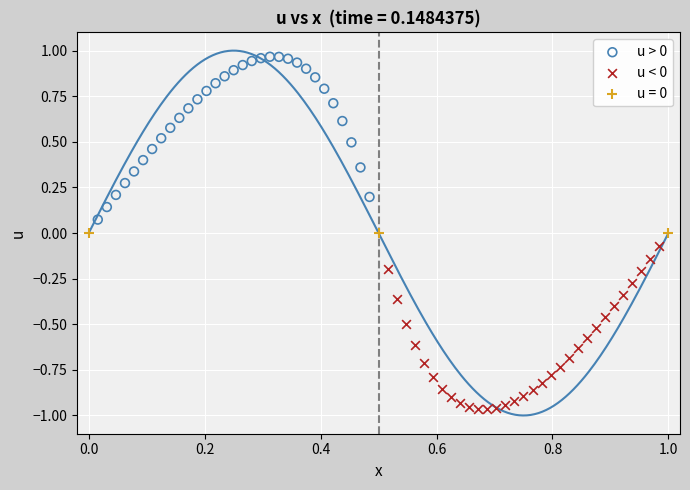

Which series contains the highest Y value?

u > 0